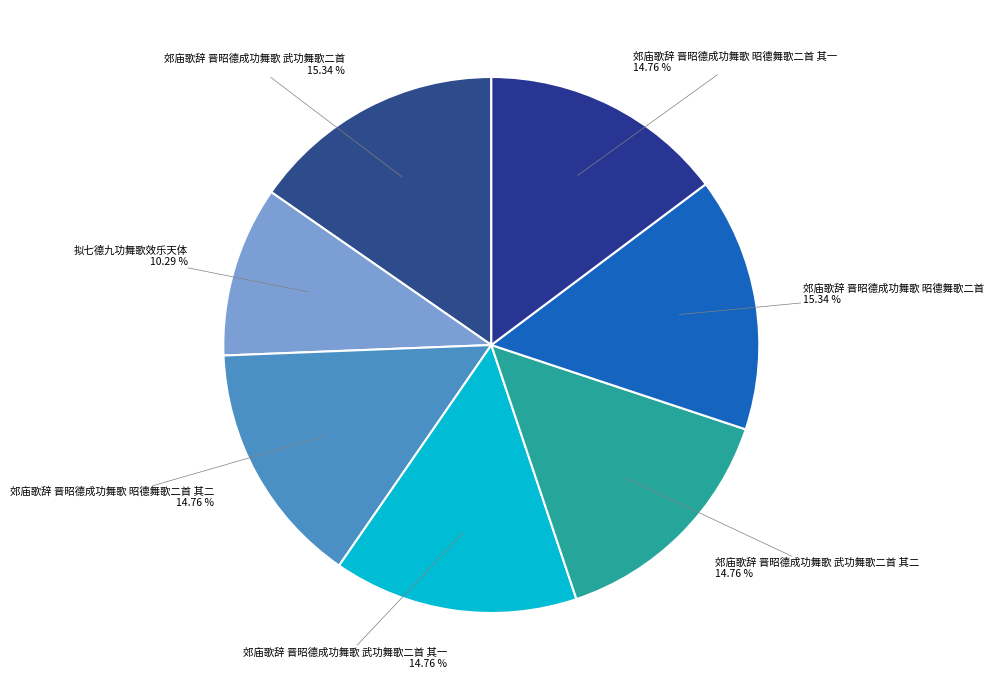

Approximately how many times larger is the value at 郊庙歌辞 晋昭德成功舞歌 武功舞歌二首 其二 compared to 郊庙歌辞 晋昭德成功舞歌 昭德舞歌二首 其一?

1.0